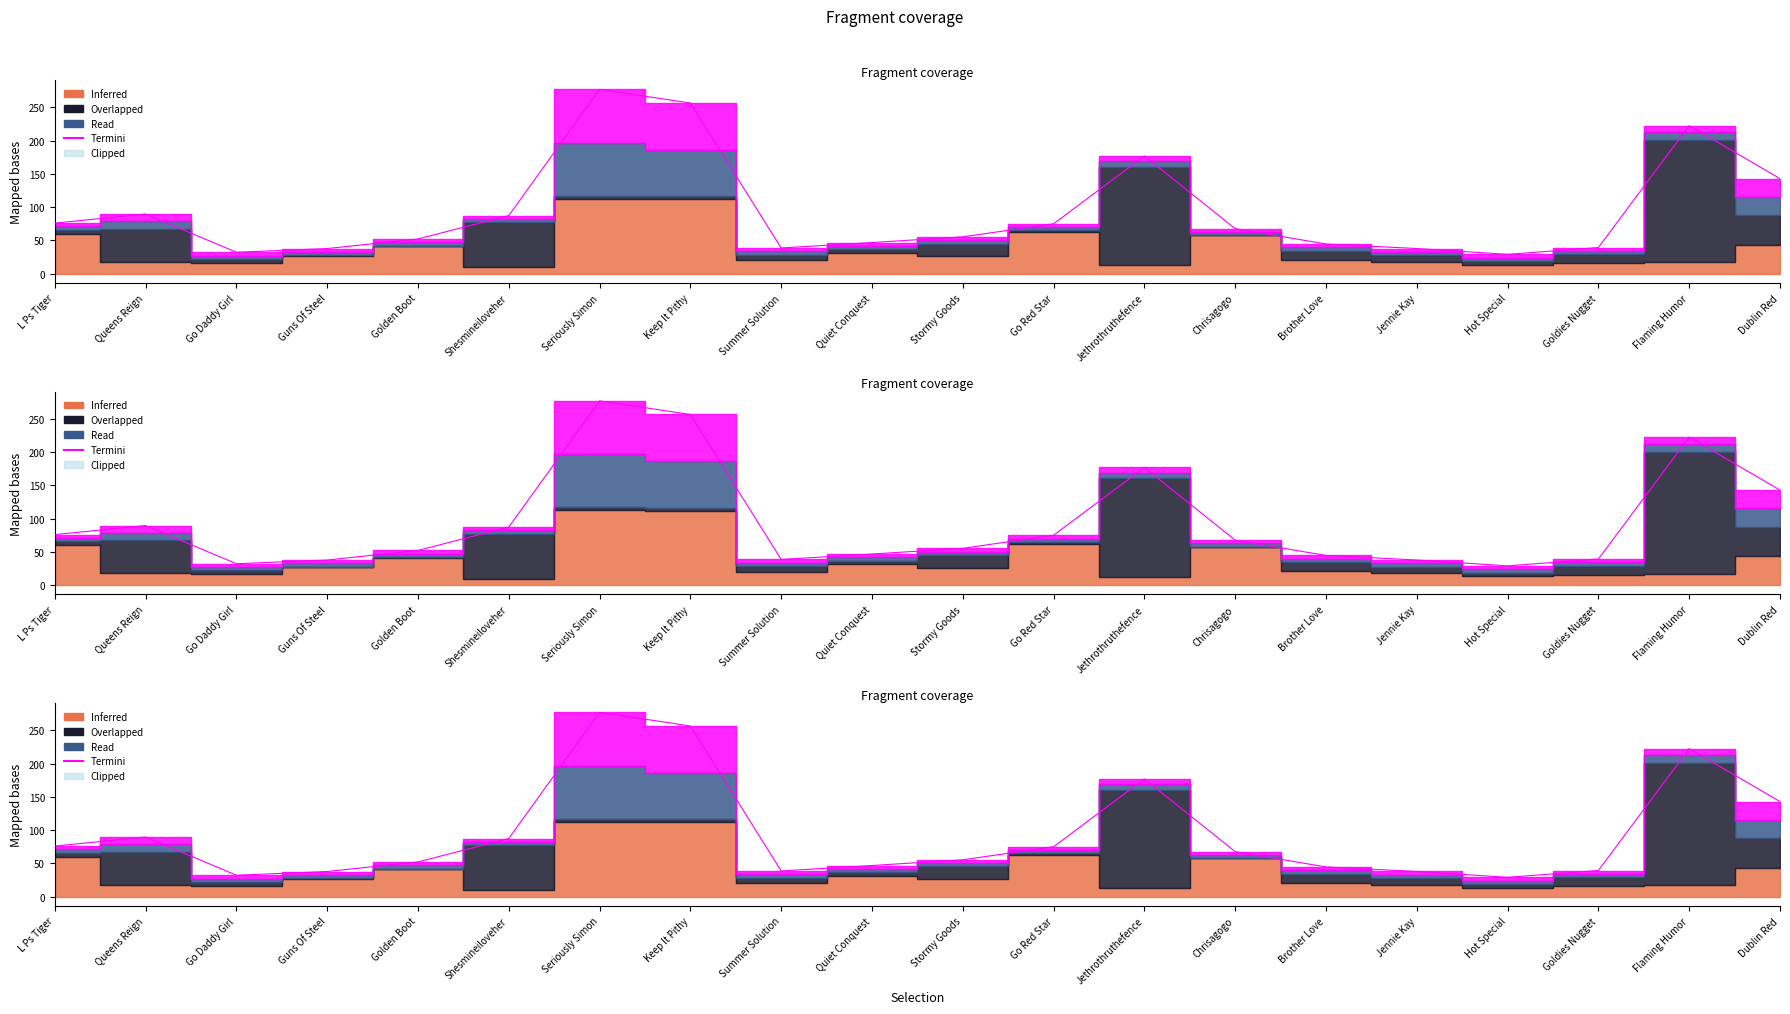

Reading right to left, what are all the values shown in this chart?

Dublin Red=142.8	Flaming Humor=222.4	Goldies Nugget=39.3	Hot Special=29.1	Jennie Kay=37.8	Brother Love=44.7	Chrisagogo=67.6	Jethrothruthefence=176.8	Go Red Star=75.0	Stormy Goods=55.4	Quiet Conquest=46.8	Summer Solution=38.7	Keep It Pithy=256.4	Seriously Simon=276.9	Shesmineiloveher=87.3	Golden Boot=52.2	Guns Of Steel=37.8	Go Daddy Girl=32.2	Queens Reign=89.6	L Ps Tiger=76.0